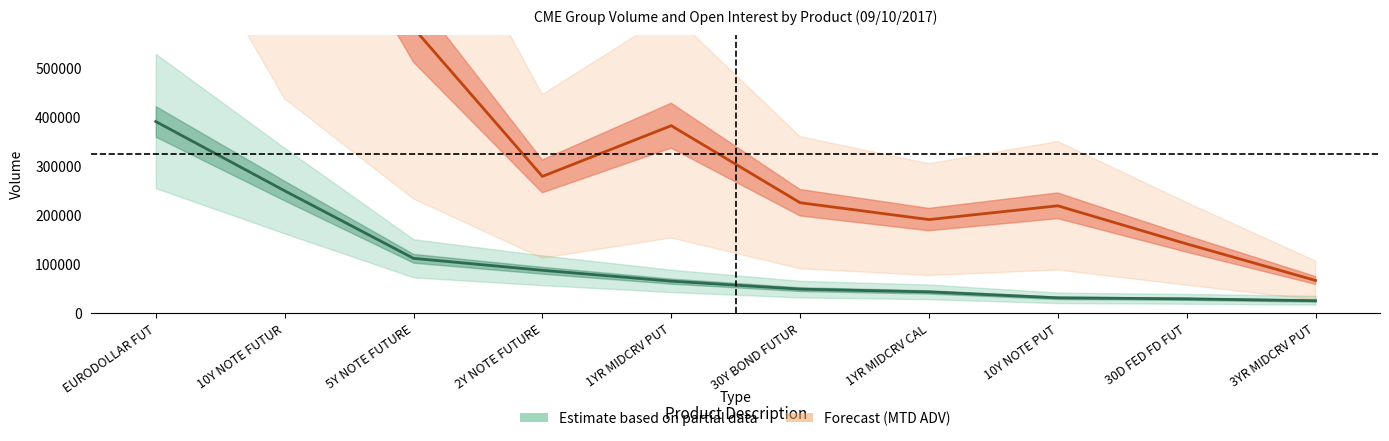

Read the MTD ADV value at 10Y NOTE PUT.

218032